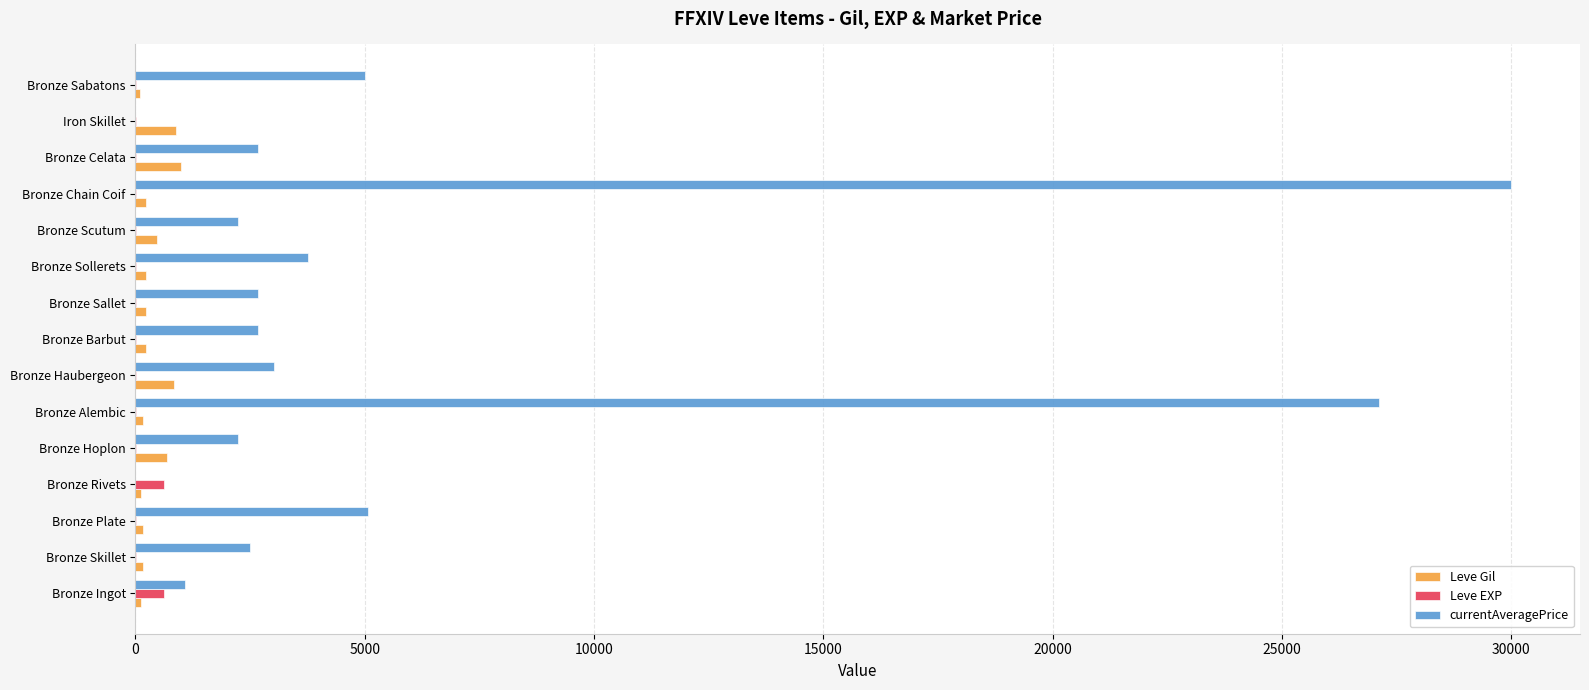

At which category does the chart reach its peak across all series?

Bronze Chain Coif